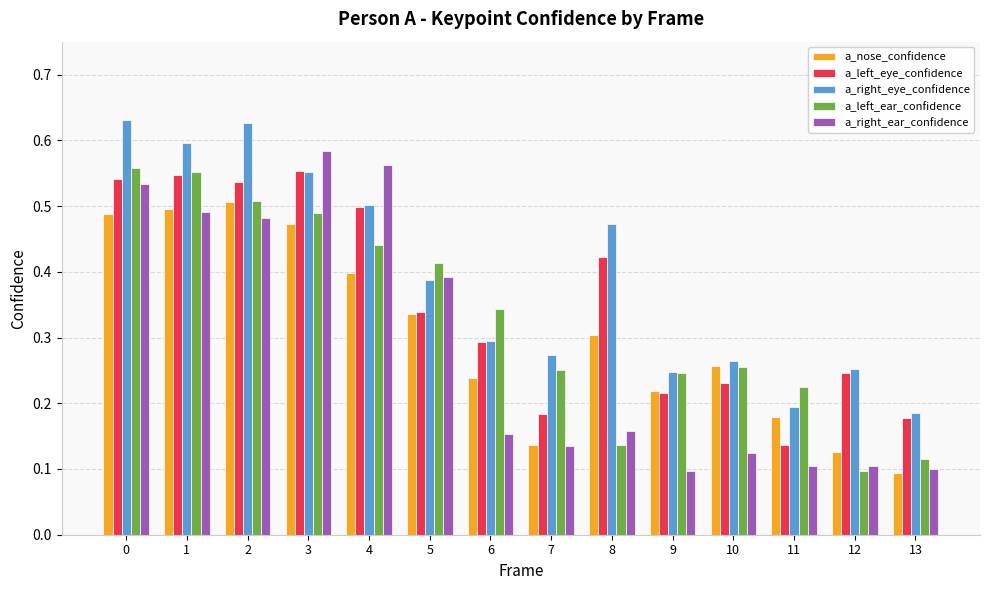

True or false: a_left_ear_confidence has a value of 0.1 at 12.

True